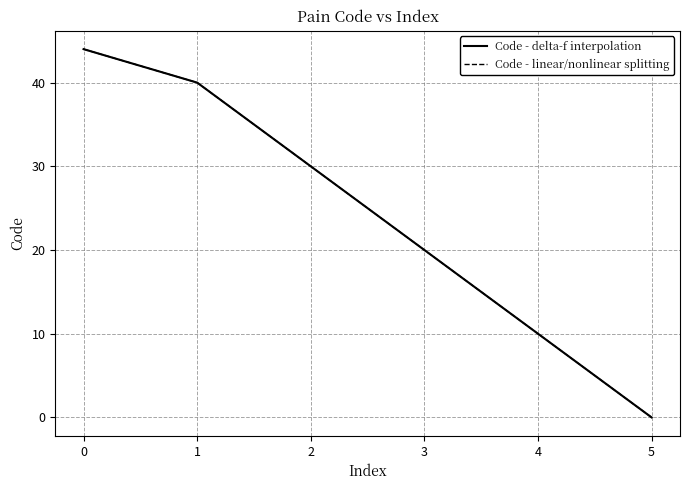

List the series in order of their peak value, highest first.

Code - delta-f interpolation, Code - linear/nonlinear splitting